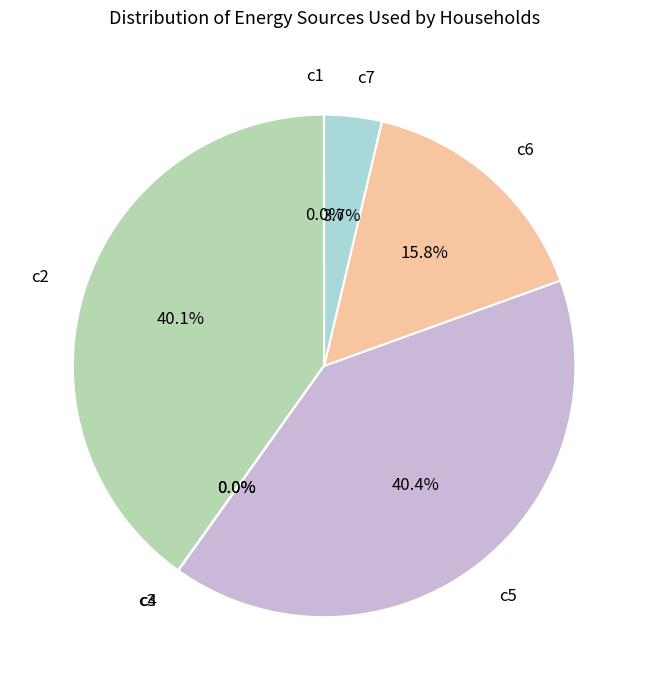

Combined, do c2 and c5 account for over 50%?

Yes